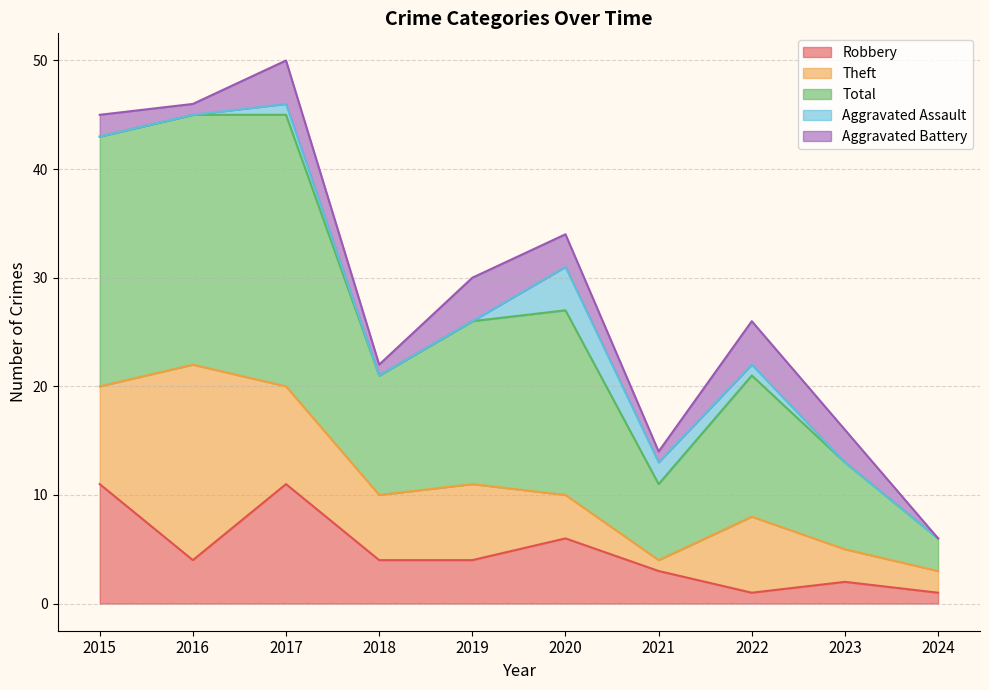

At which category is the sum across all series the highest?

2017